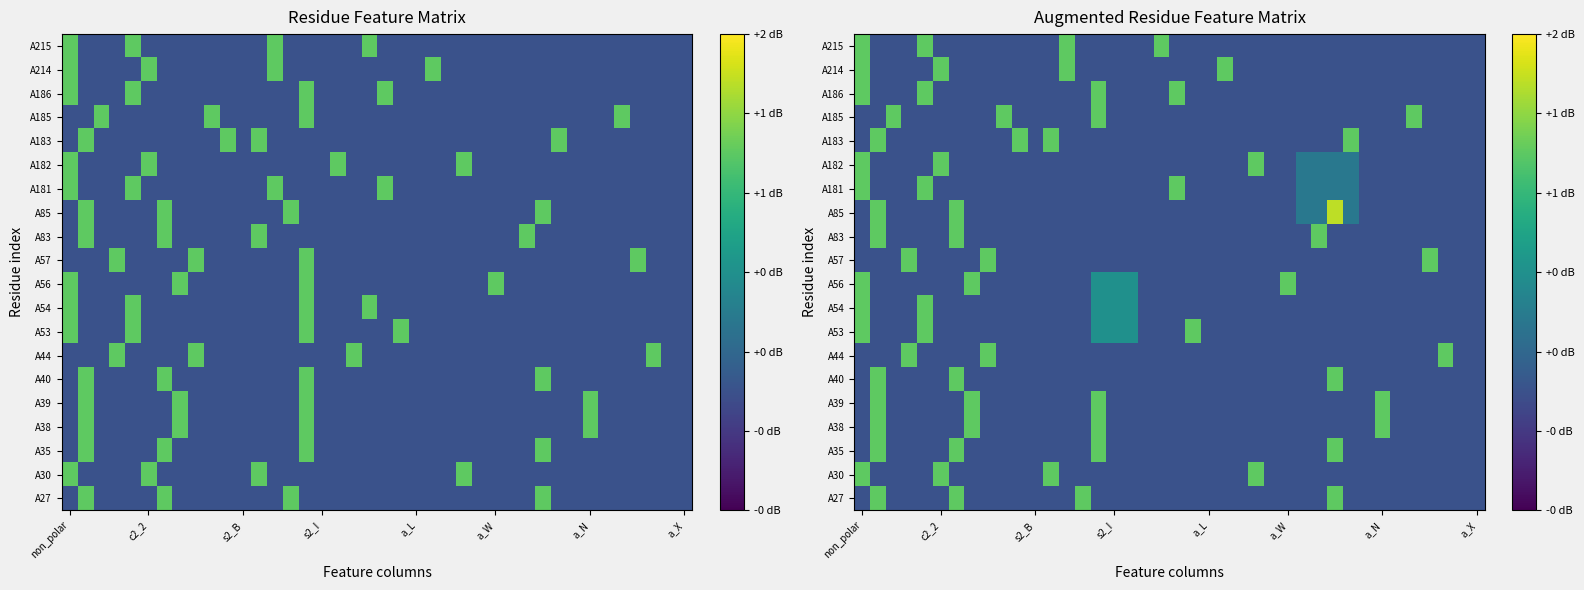

What is the difference between the maximum and minimum values in the A185 series?

1.0